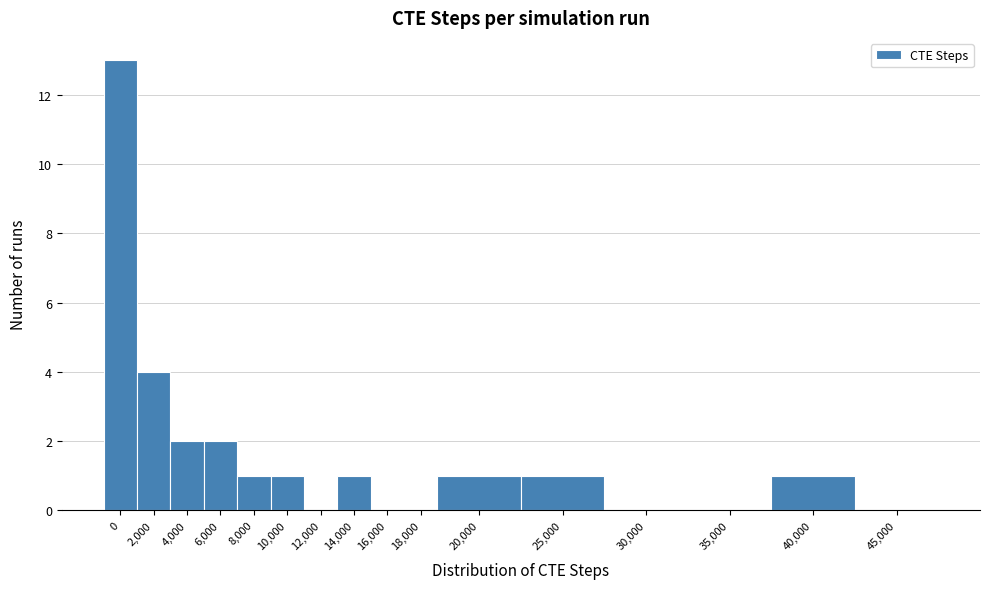

Reading right to left, what are all the values shown in this chart?

45,000=0	40,000=1	35,000=0	30,000=0	25,000=1	20,000=1	18,000=0	16,000=0	14,000=1	12,000=0	10,000=1	8,000=1	6,000=2	4,000=2	2,000=4	0=13